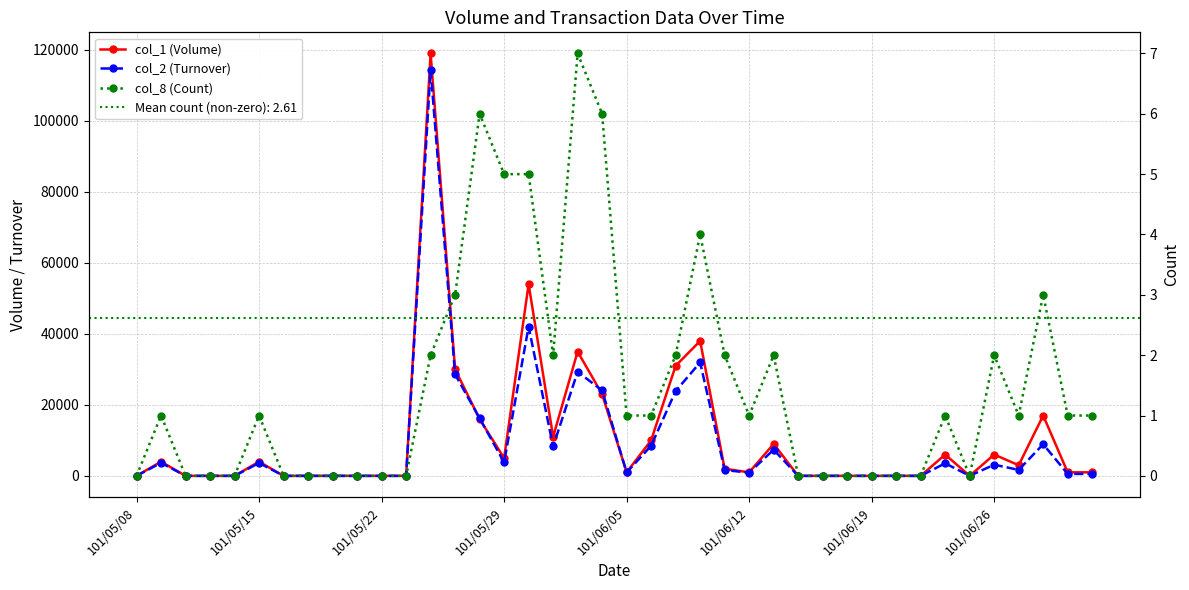

True or false: col_2 (Turnover) has more than 0 interior local peaks.

True